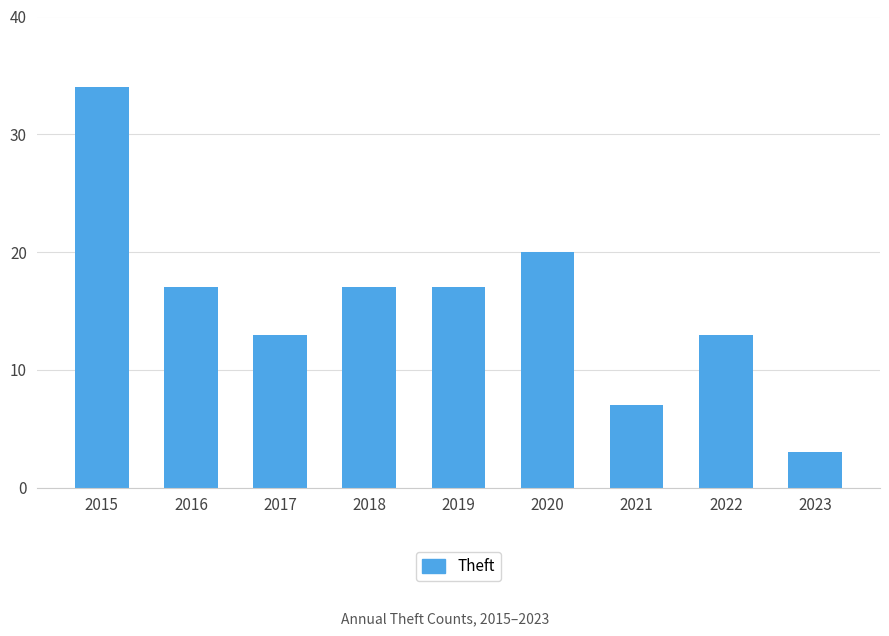

Does the chart contain any negative values?

No